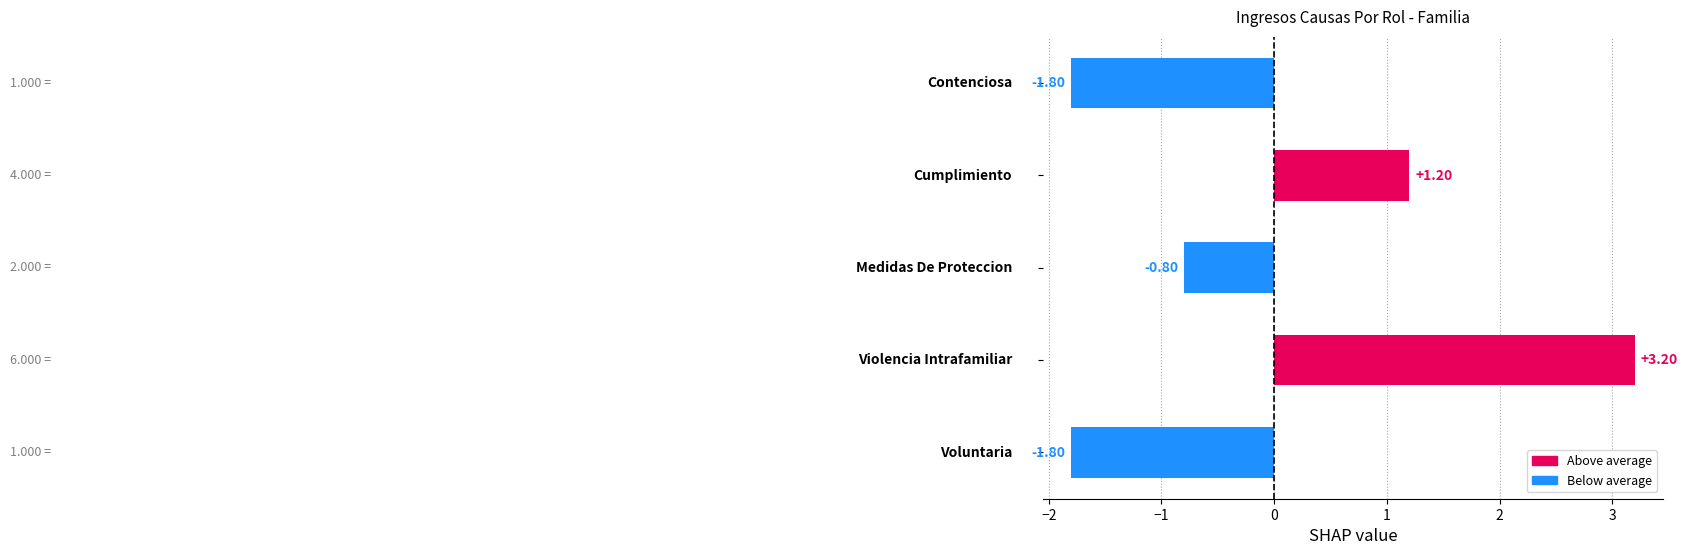

What is the difference between the maximum and second lowest values?

5.0